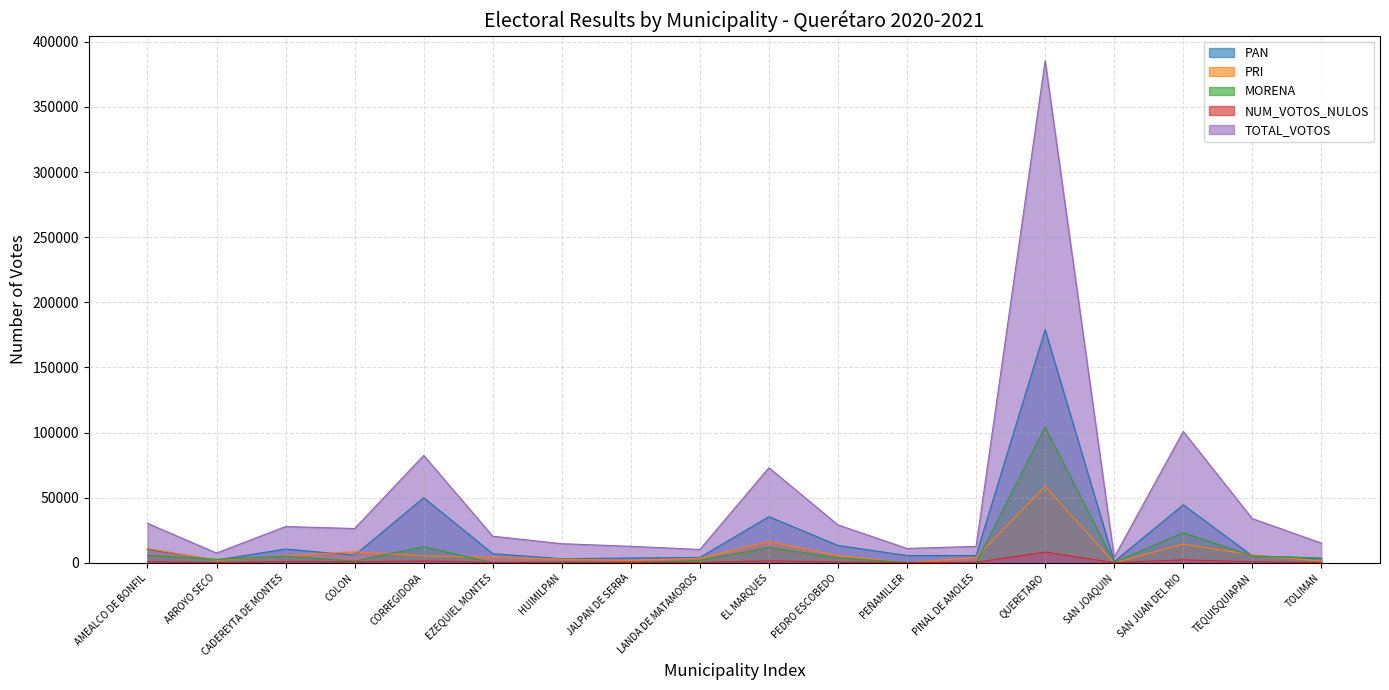

How many intersections are there between MORENA and NUM_VOTOS_NULOS?

6